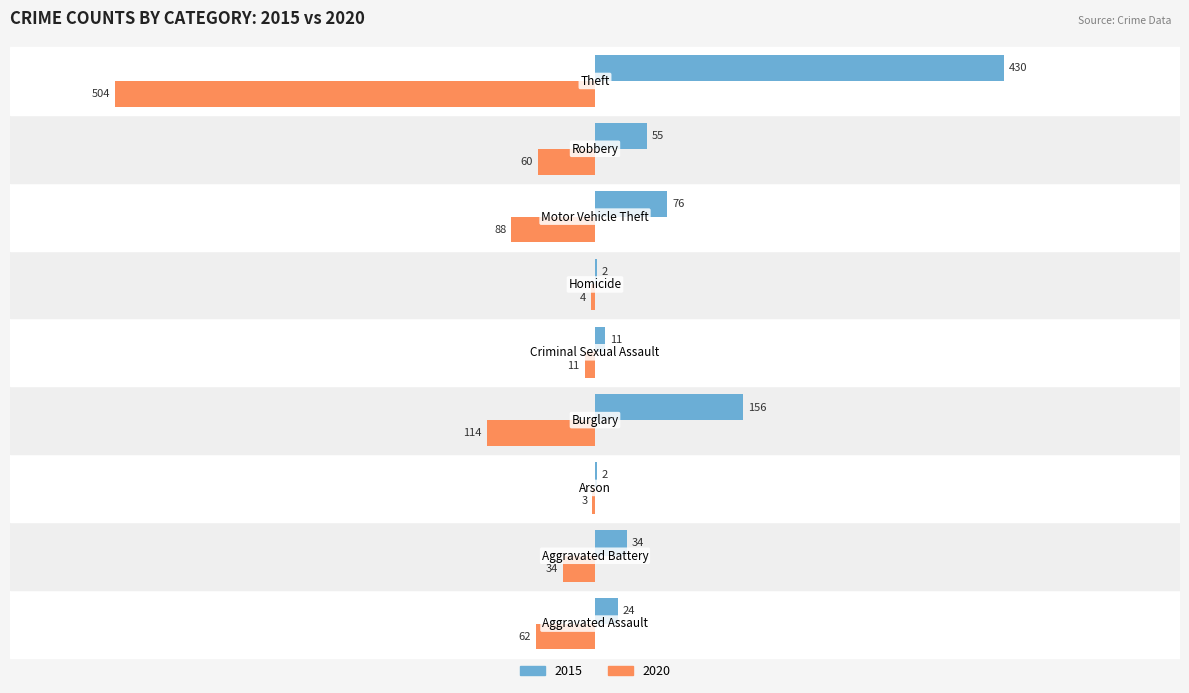

Which series has the largest total across all categories?

2015